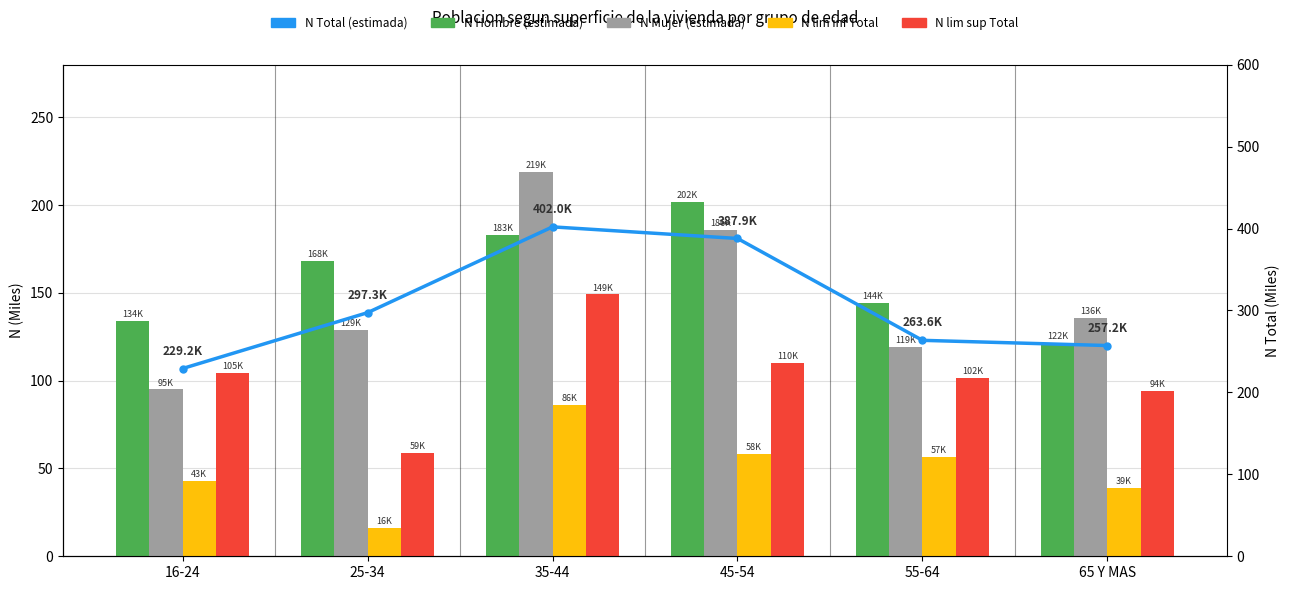

True or false: N lim sup Total has a value of 59.0 at 25-34.

True